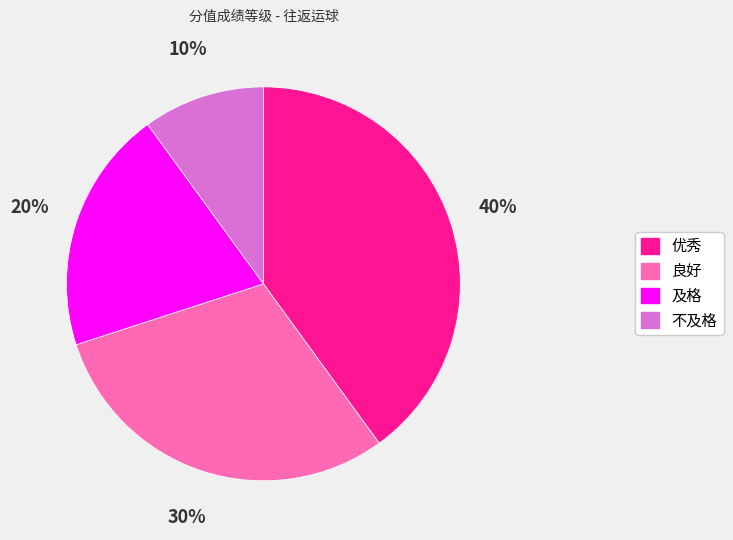

What is the largest slice in the pie chart?

优秀